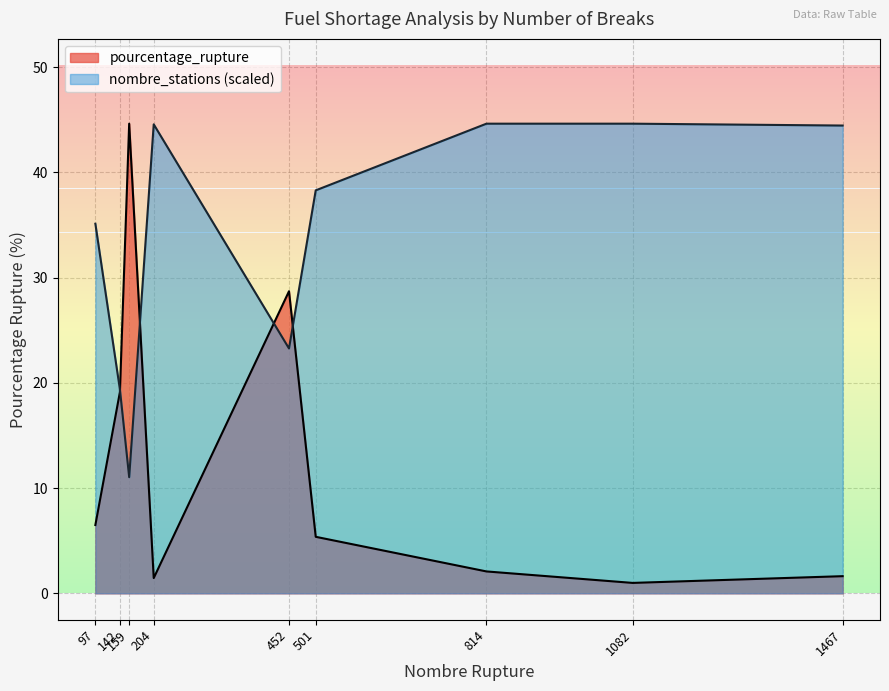

Which category has the highest value in the nombre_stations series?

814